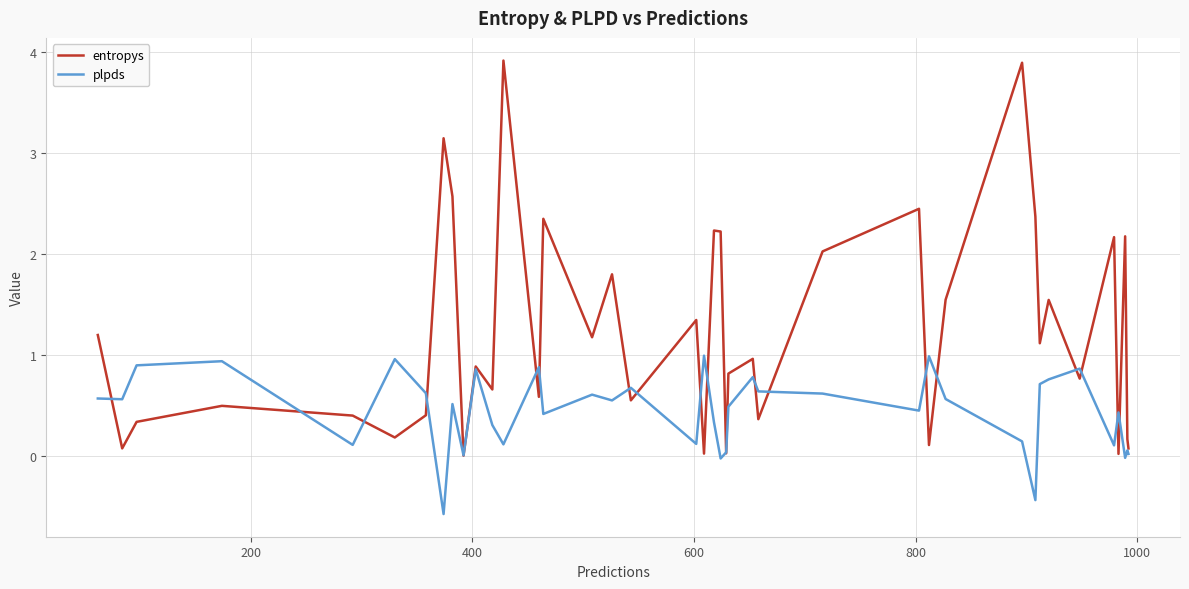

List the series in order of their peak value, lowest first.

plpds, entropys